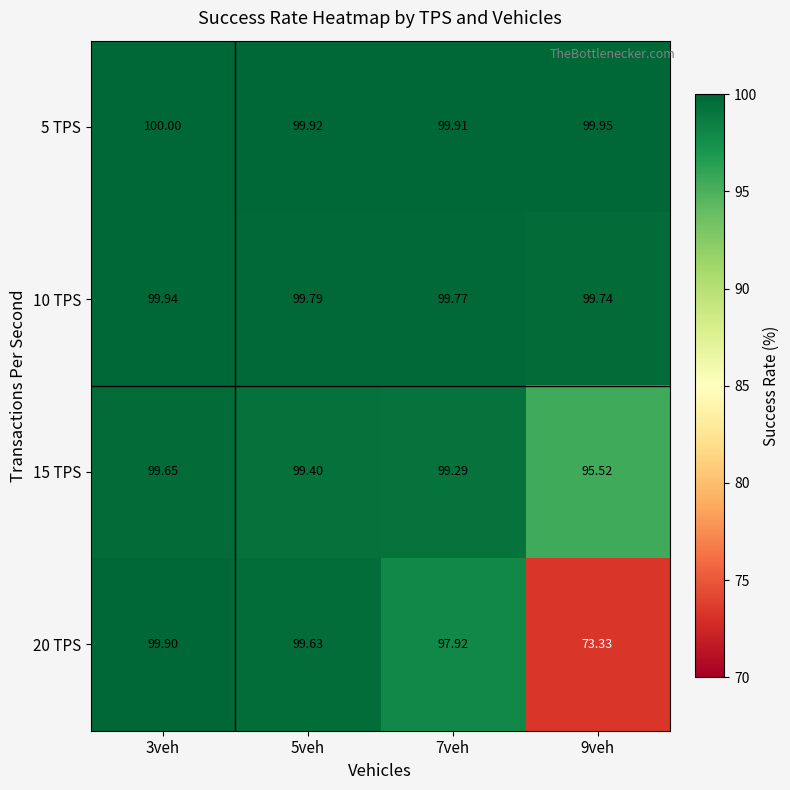

Which series has the widest spread of values?

20 TPS